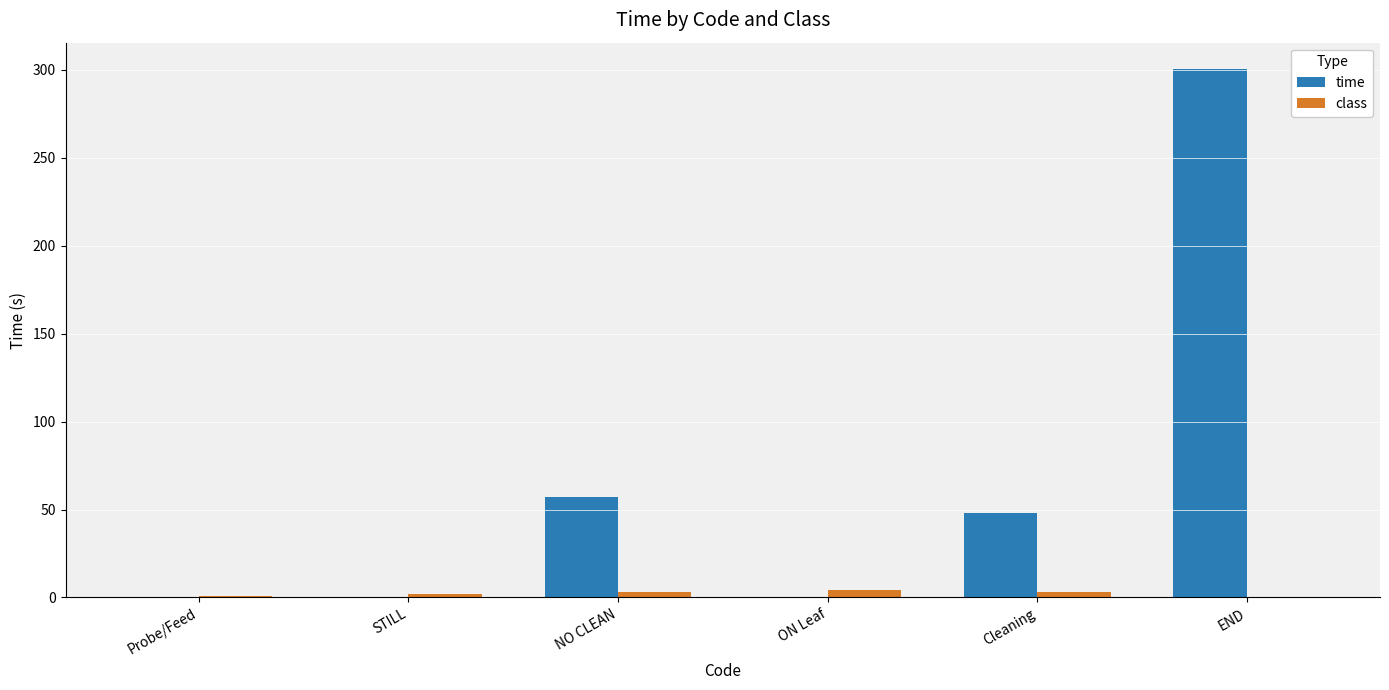

What is the sum of all time values?

405.7